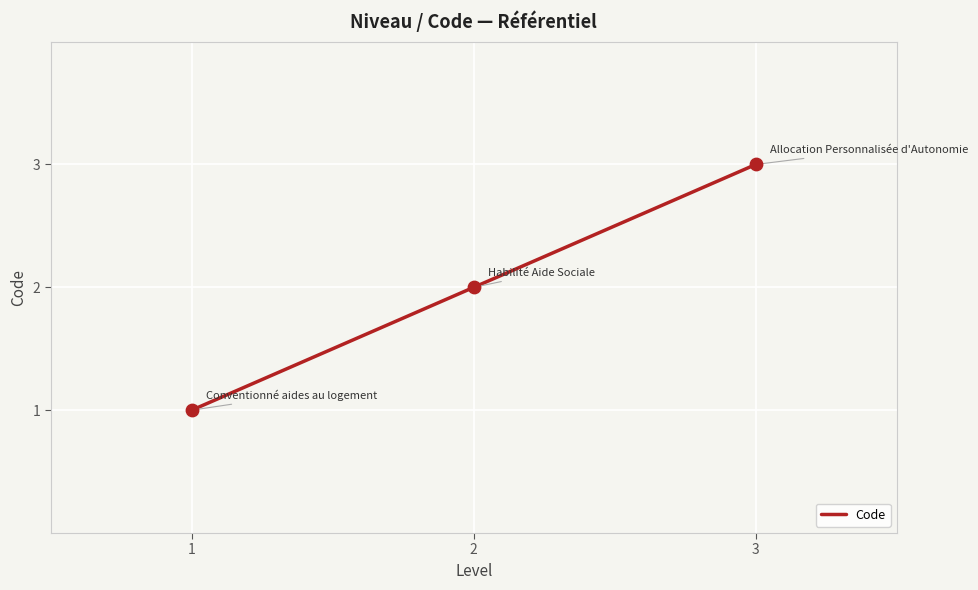

Which has a higher value, 1 or 3?

3